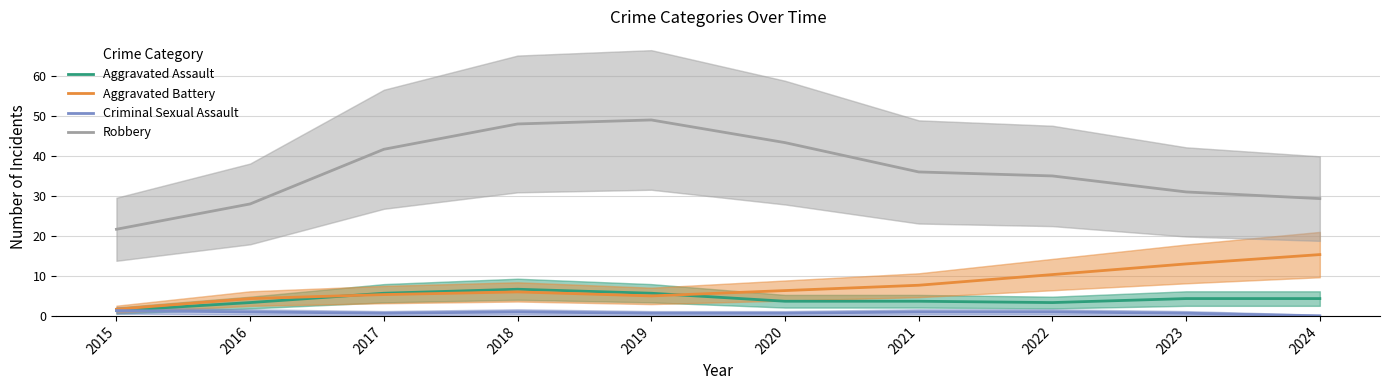

Rank the series at 2016 from lowest to highest value.

Criminal Sexual Assault, Aggravated Assault, Aggravated Battery, Robbery